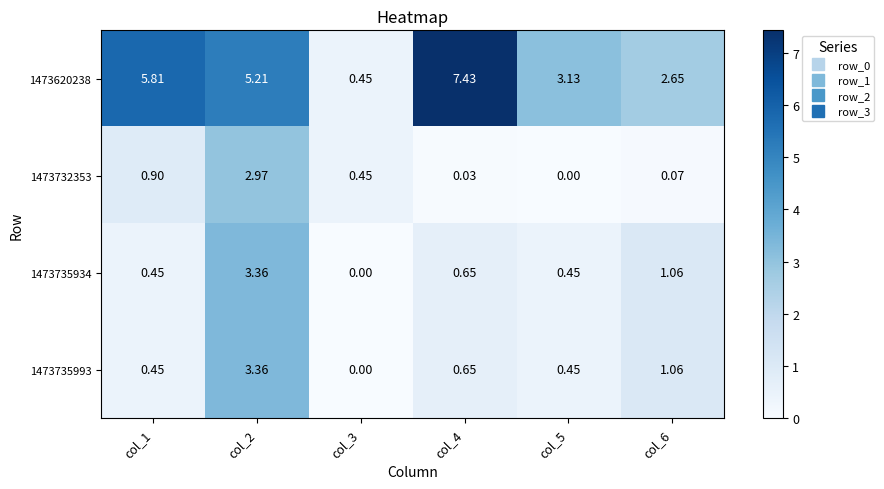

Is the value of 1473735934 at col_3 greater than the value of 1473620238 at col_1?

No